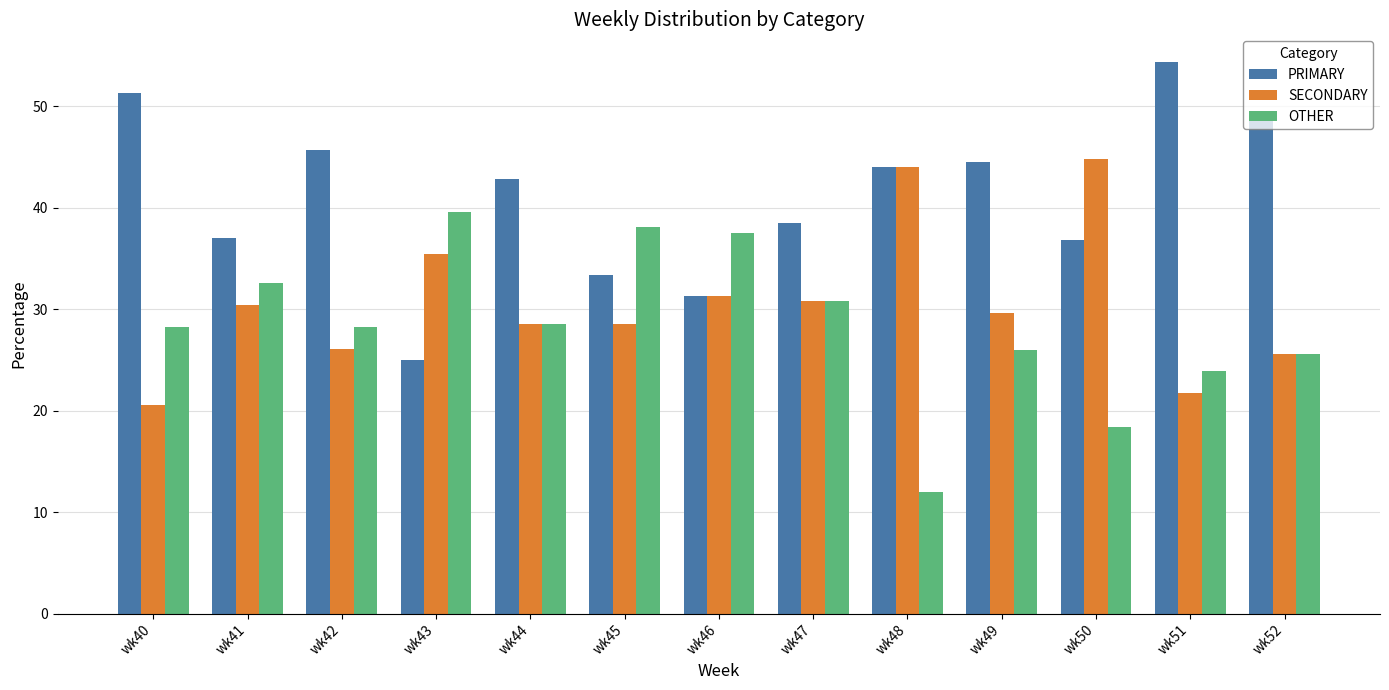

Which series has the widest spread of values?

PRIMARY